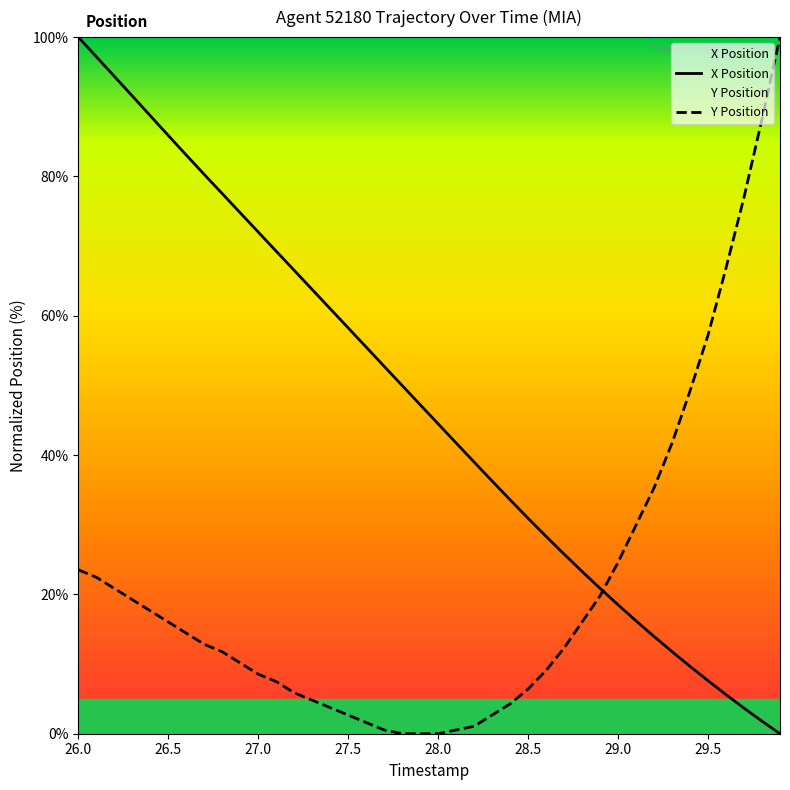

What is the sum of all X Position values?

1882.8